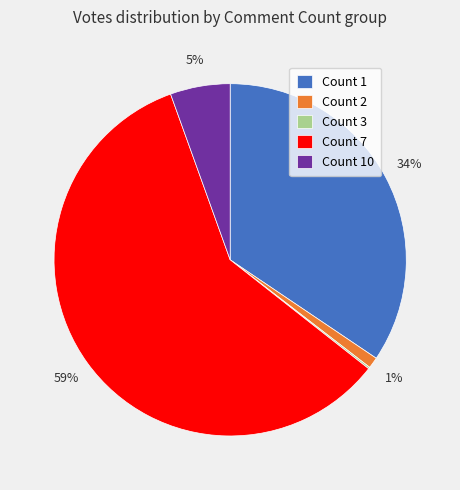

To the nearest percent, what percentage of the pie is Count 2?

1%